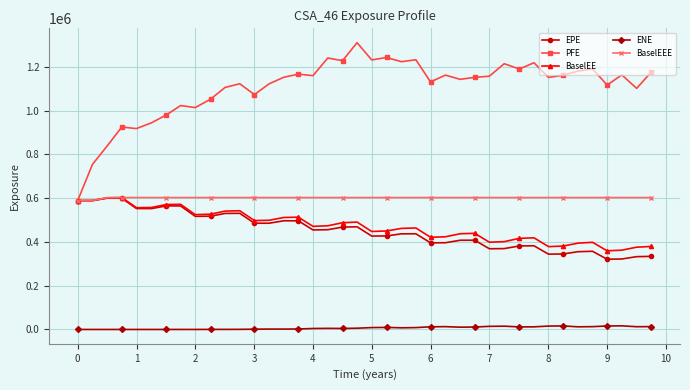

Which series has the largest range (max minus min)?

PFE